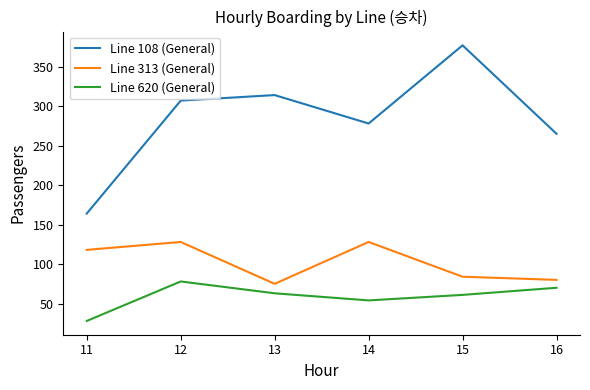

The Line 313 (General) series shows 128 at 14. True or false?

True